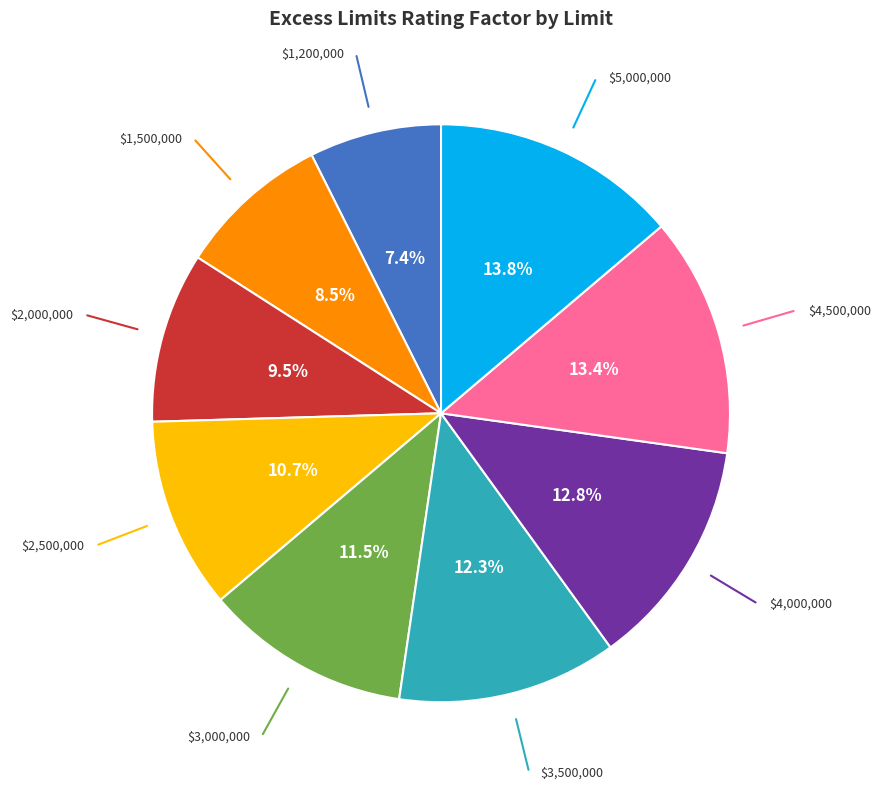

Does any single category account for the majority?

No